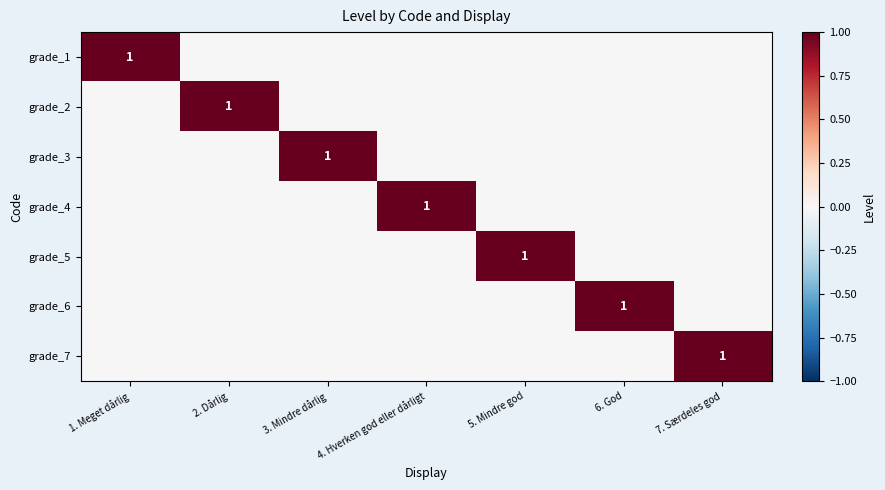

True or false: grade_7 has a value of 1 at 7. Særdeles god.

True